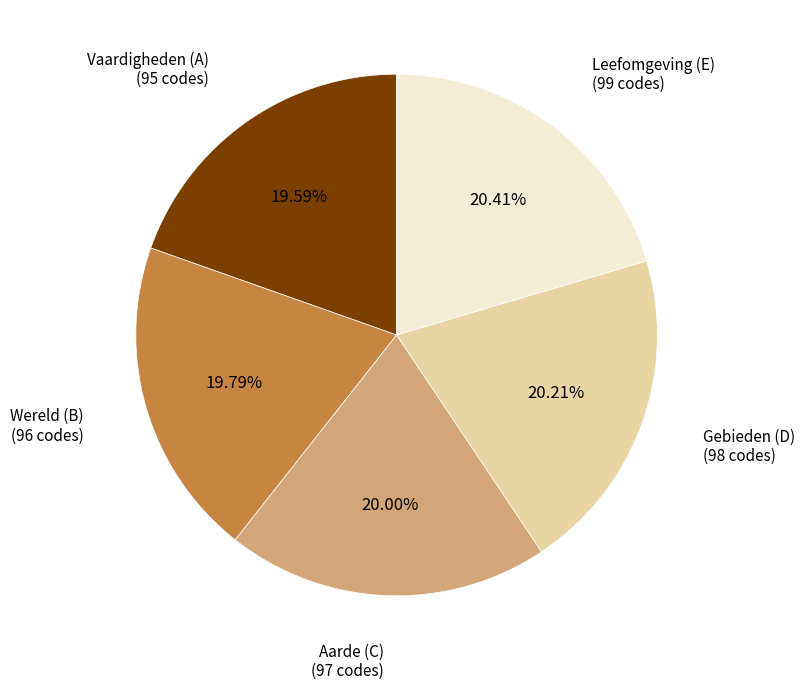

Is it true that Wereld (B) is 34% of the pie?

False